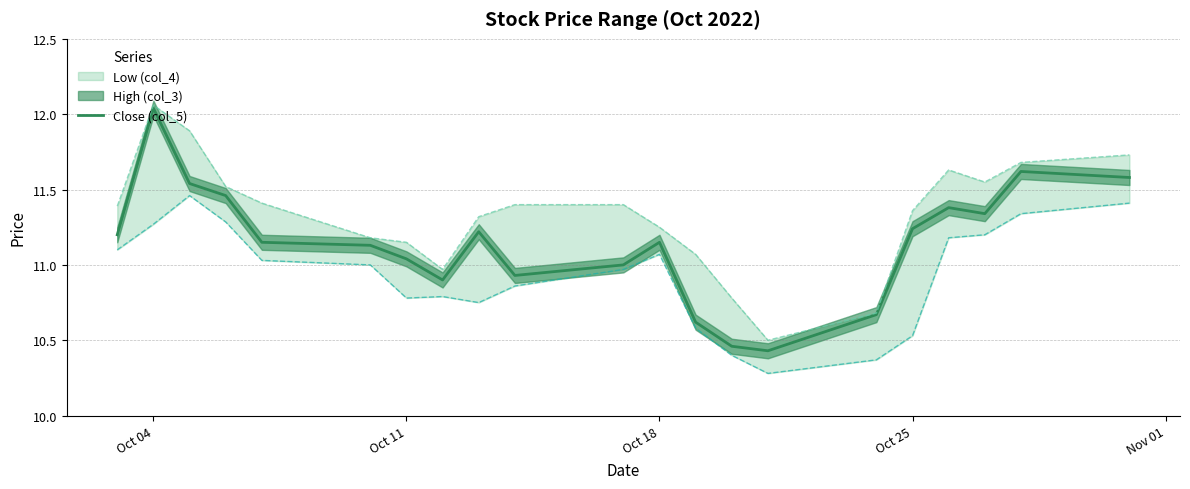

True or false: Close (col_5) has a value of 3.4 at Oct 25.

False